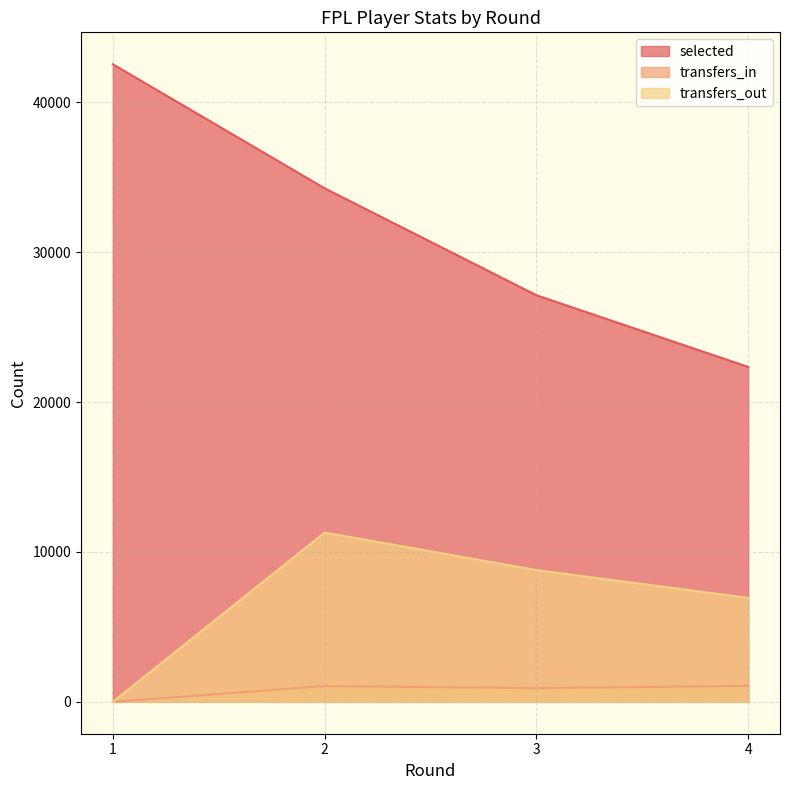

Which series changed the most between 1 and 3?

selected